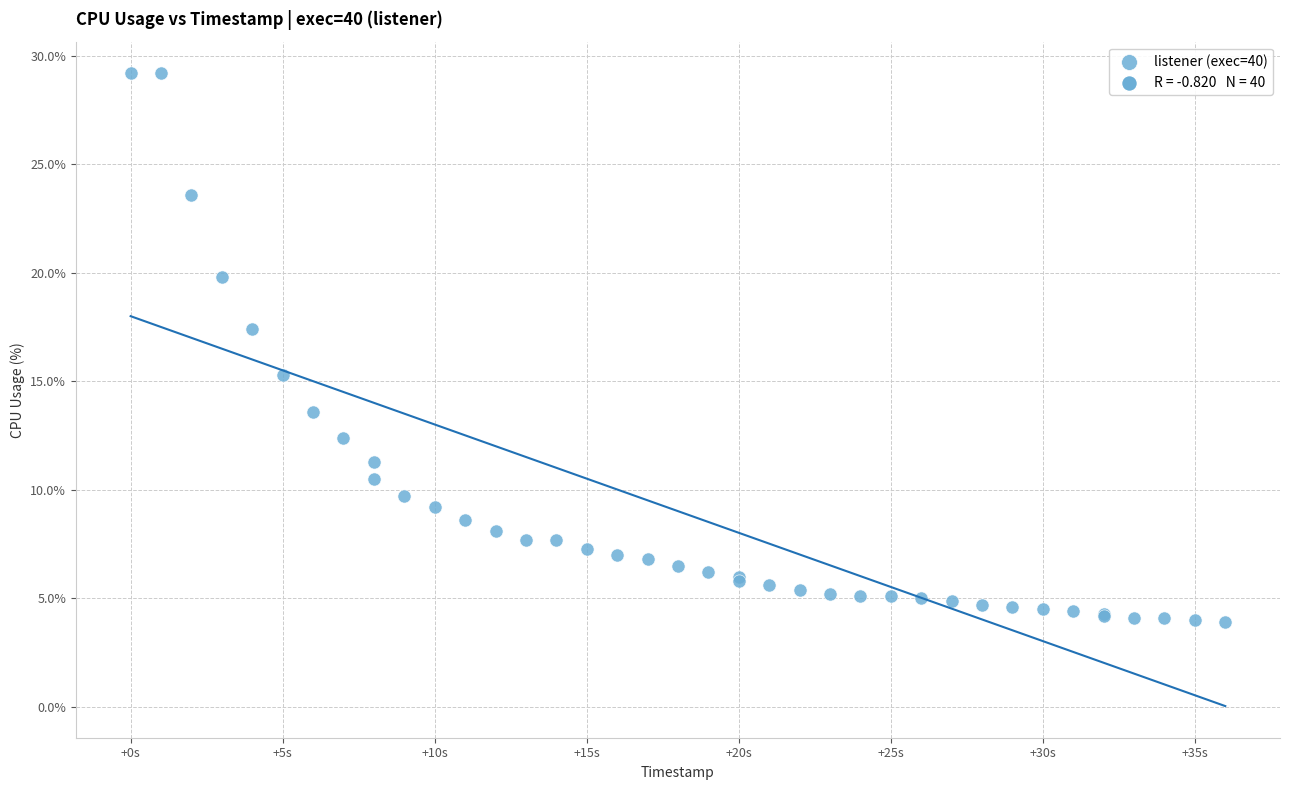

What Y value in the scatter plot is closest to 16?

15.3